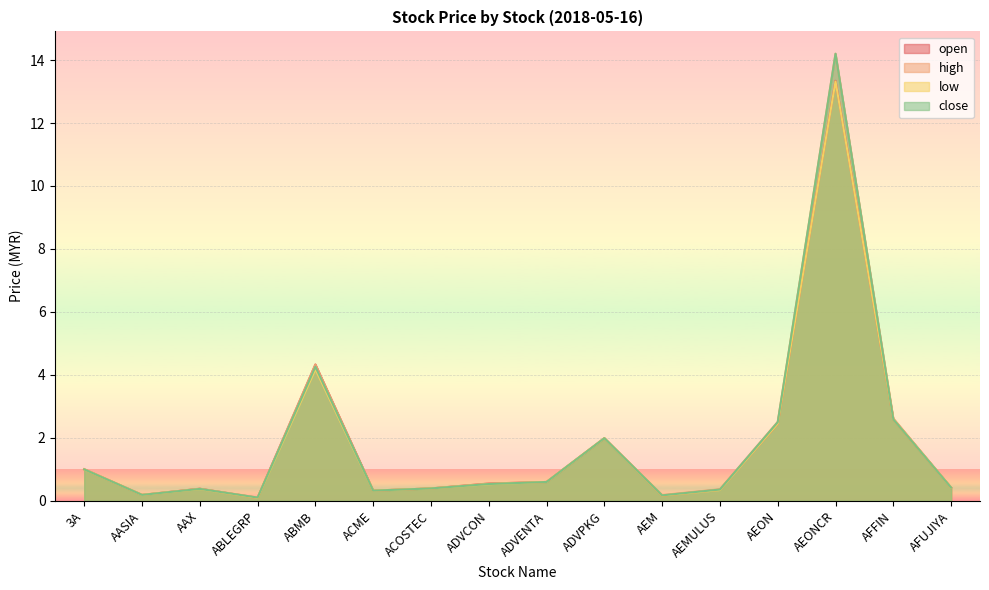

True or false: high and low intersect in this chart.

False